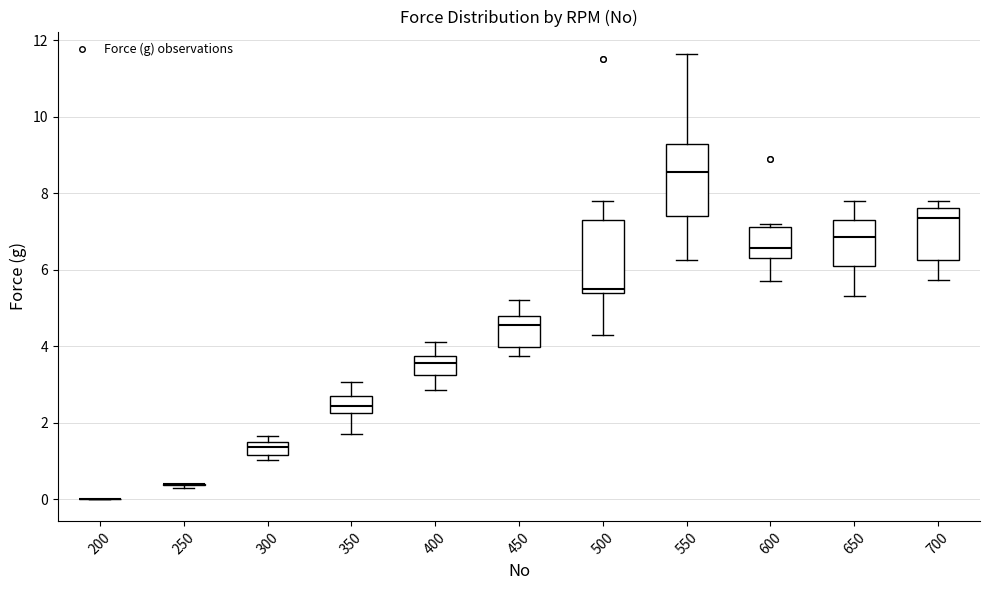

Where is the lower edge of the box at x = 500 on the y-axis? The values are not printed on the chart, so give them approximately, as read against the axis.

5.4